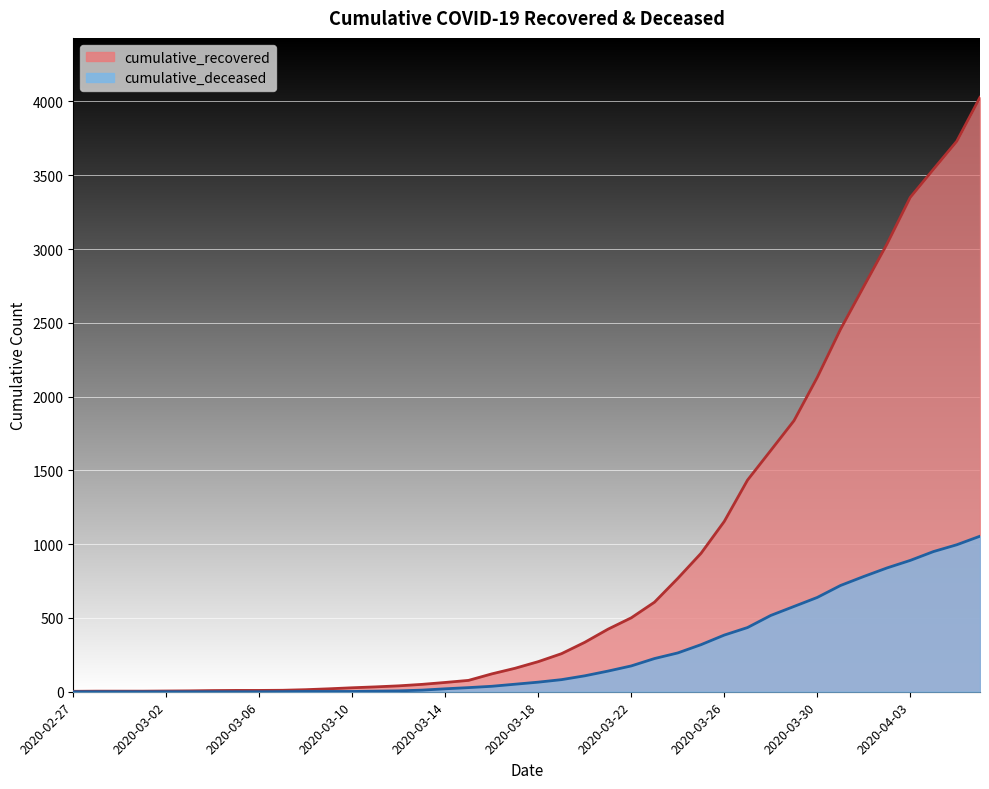

At which label does cumulative_deceased reach its minimum?

2020-02-27